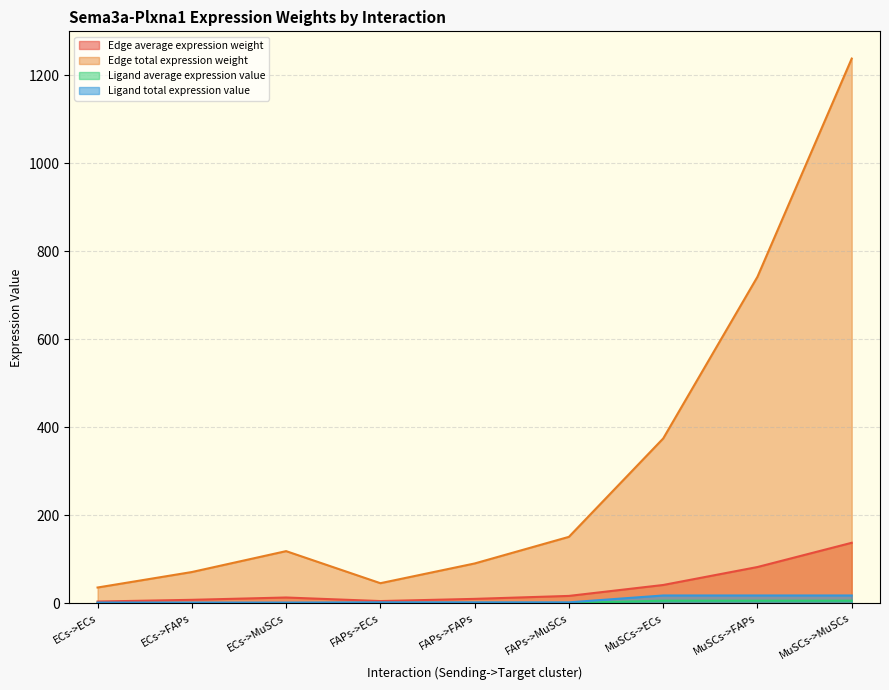

What is the spread (max minus min) of values at FAPs->FAPs?

89.8